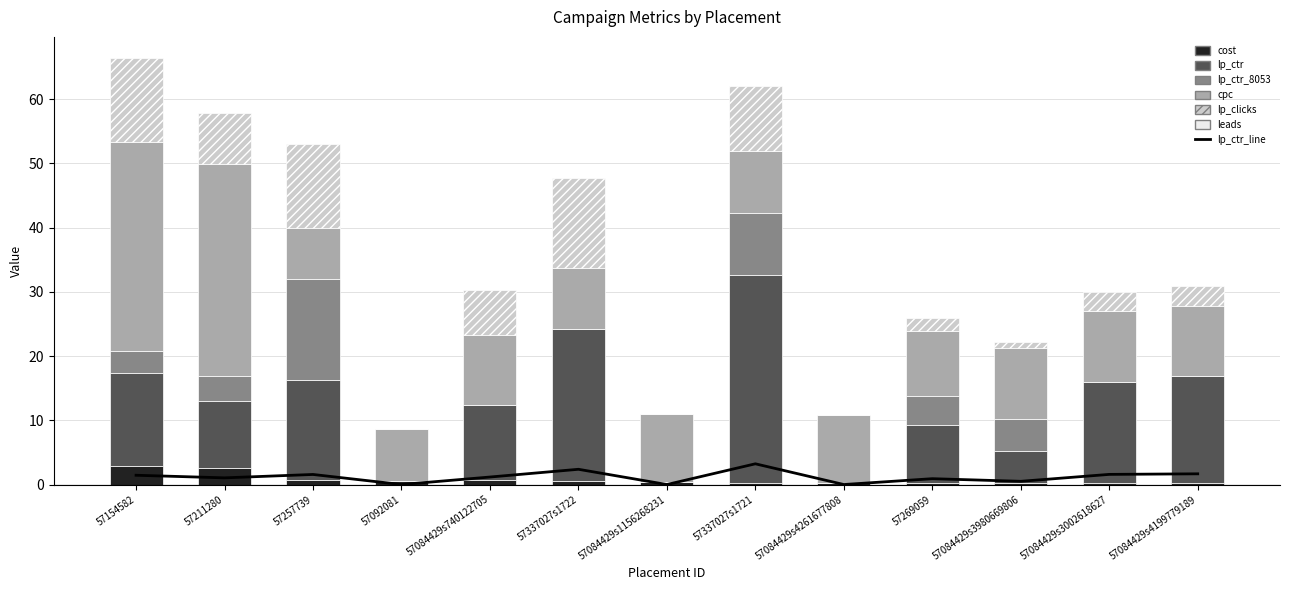

Between 57084429s740122705 and 57337027s1721, which series saw the biggest shift?

lp_ctr